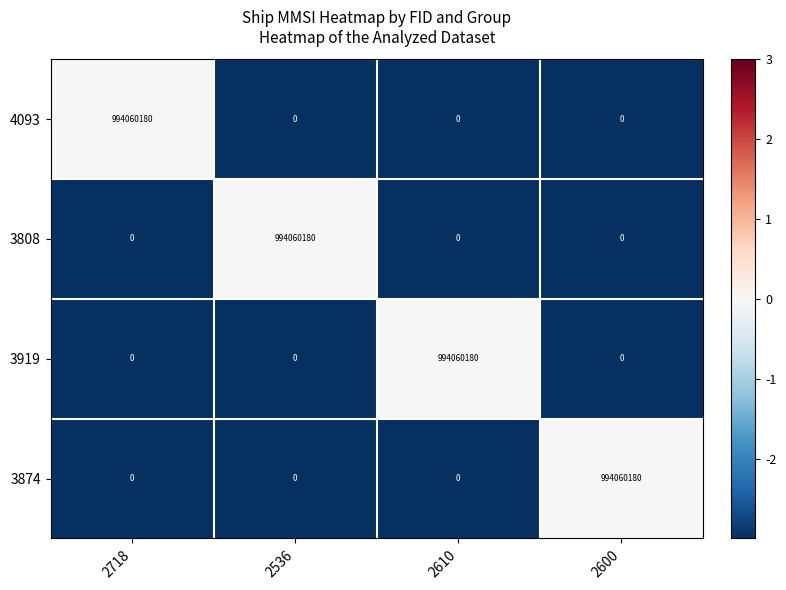

What is the greatest value displayed?

994060180